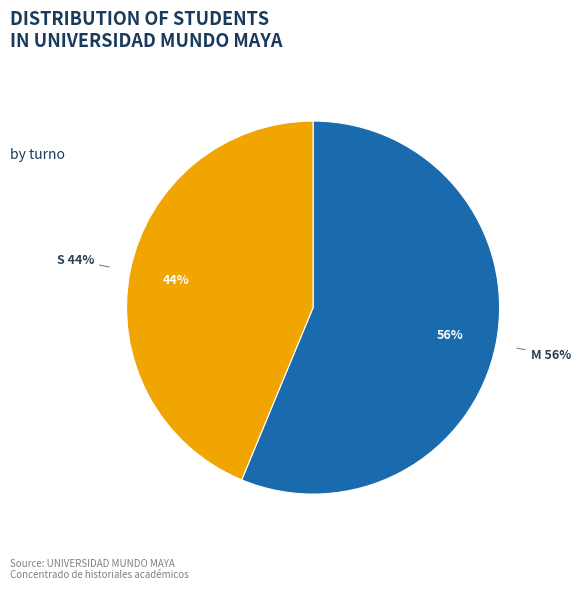

What is the smallest slice in the pie chart?

Turno S